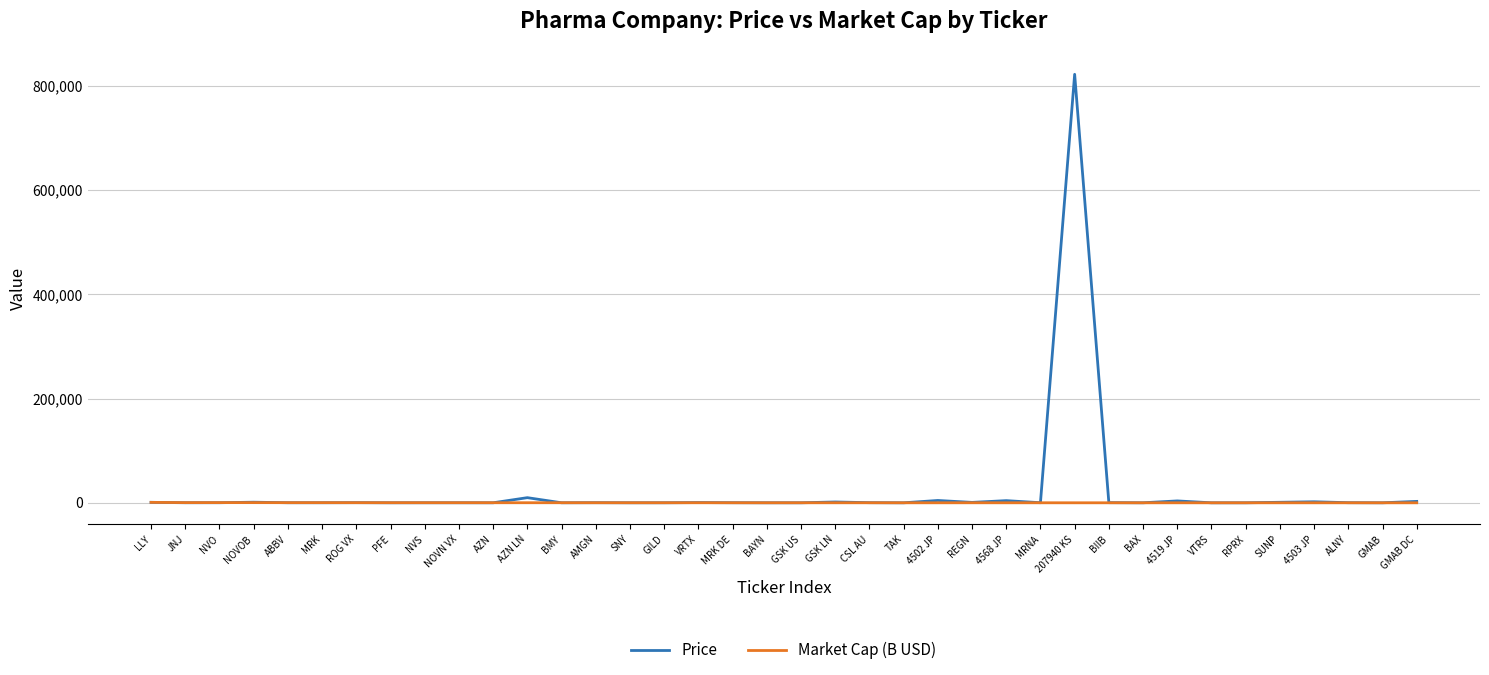

At which category is the sum across all series the highest?

207940 KS